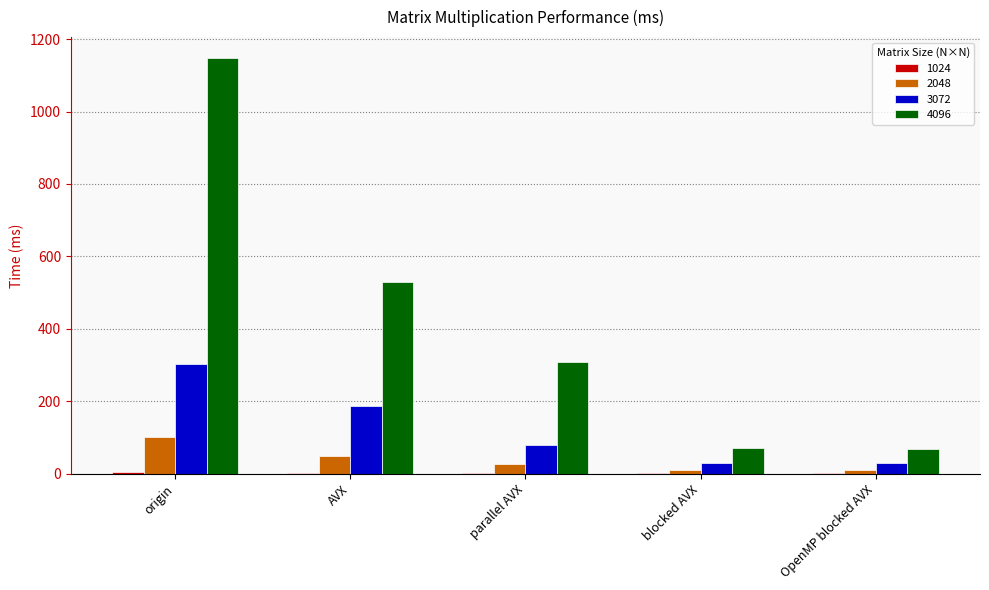

What is the sum of all 4096 values?

2128.1